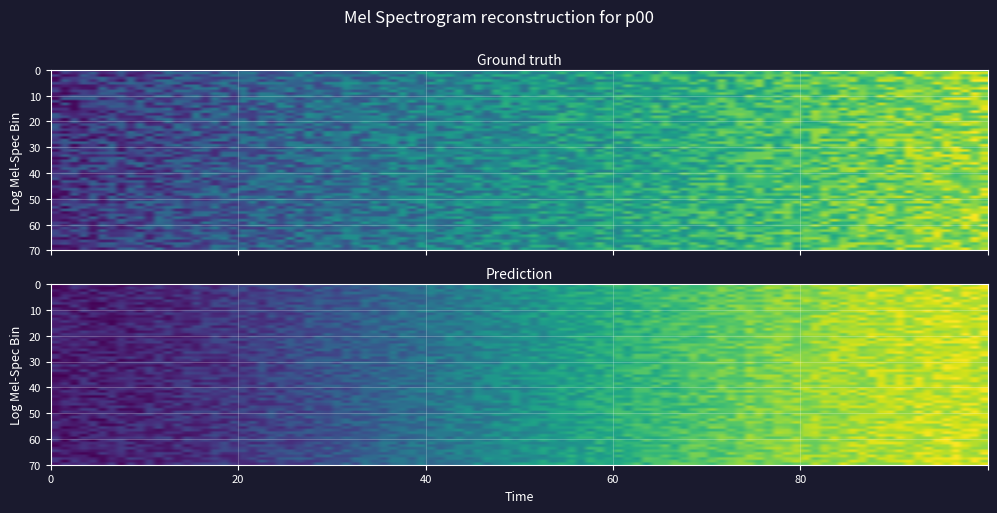

What is the greatest value displayed?

206000